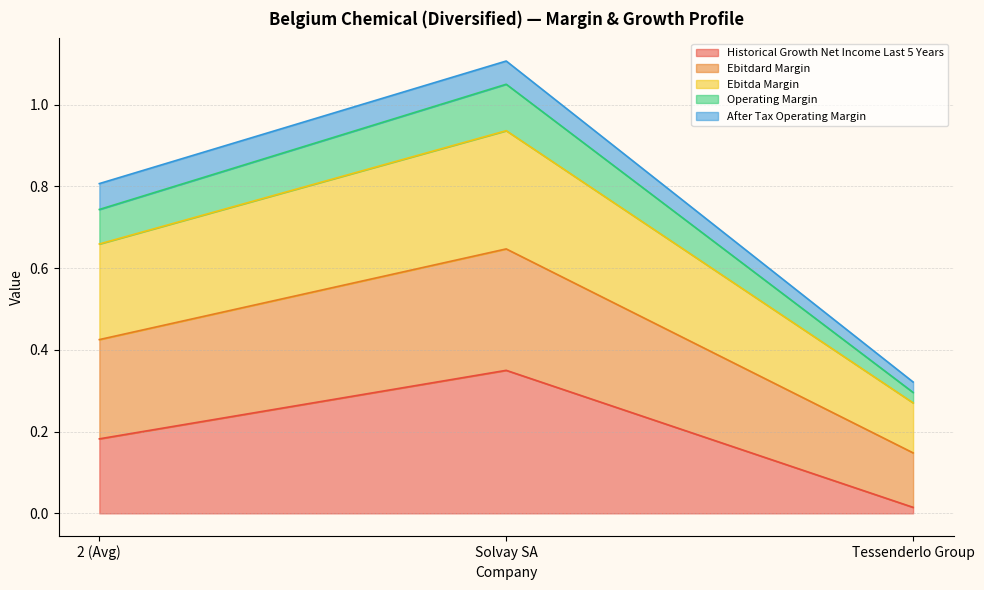

Which series has the largest total across all categories?

ebitdard_margin